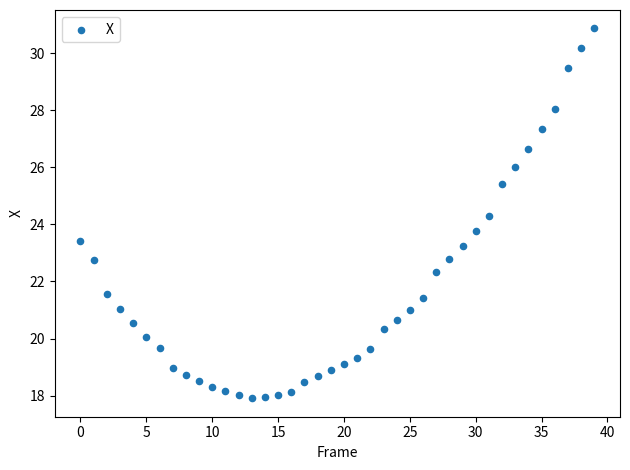

How many data points are displayed?

40